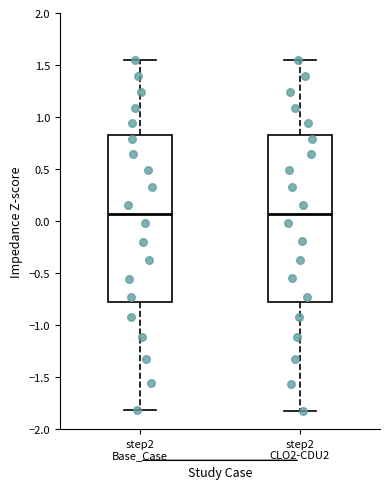

Reading left to right, transcribe this box plot: for each box, give where its median line is, the range the box spans, and where its two whiskers end, as read against the y-axis. The values are not printed on the chart, so give them approximately, as read against the axis.

step2 Base_Case: median 0.05, box -0.80 to 0.85, whiskers -1.80 to 1.55
step2 CLO2-CDU2: median 0.05, box -0.80 to 0.85, whiskers -1.85 to 1.55